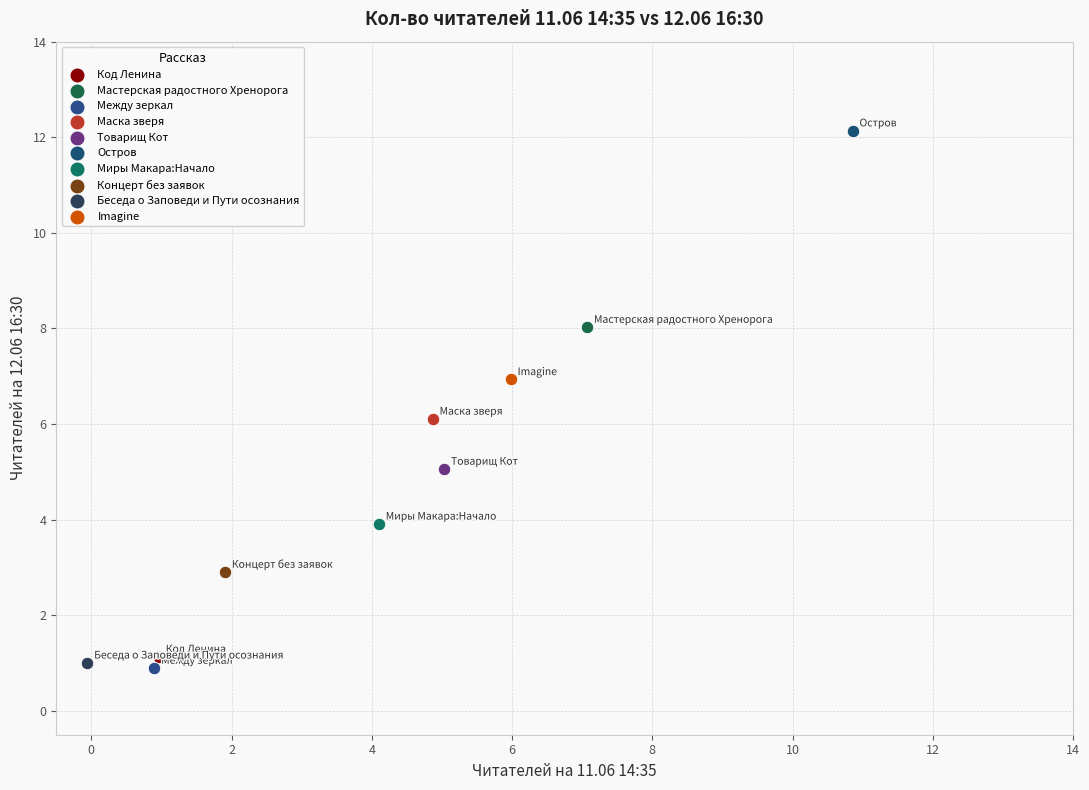

What are all the series names shown in the legend?

Код Ленина, Мастерская радостного Хренорога, Между зеркал, Маска зверя, Товарищ Кот, Остров, Миры Макара:Начало, Концерт без заявок, Беседа о Заповеди и Пути осознания, Imagine